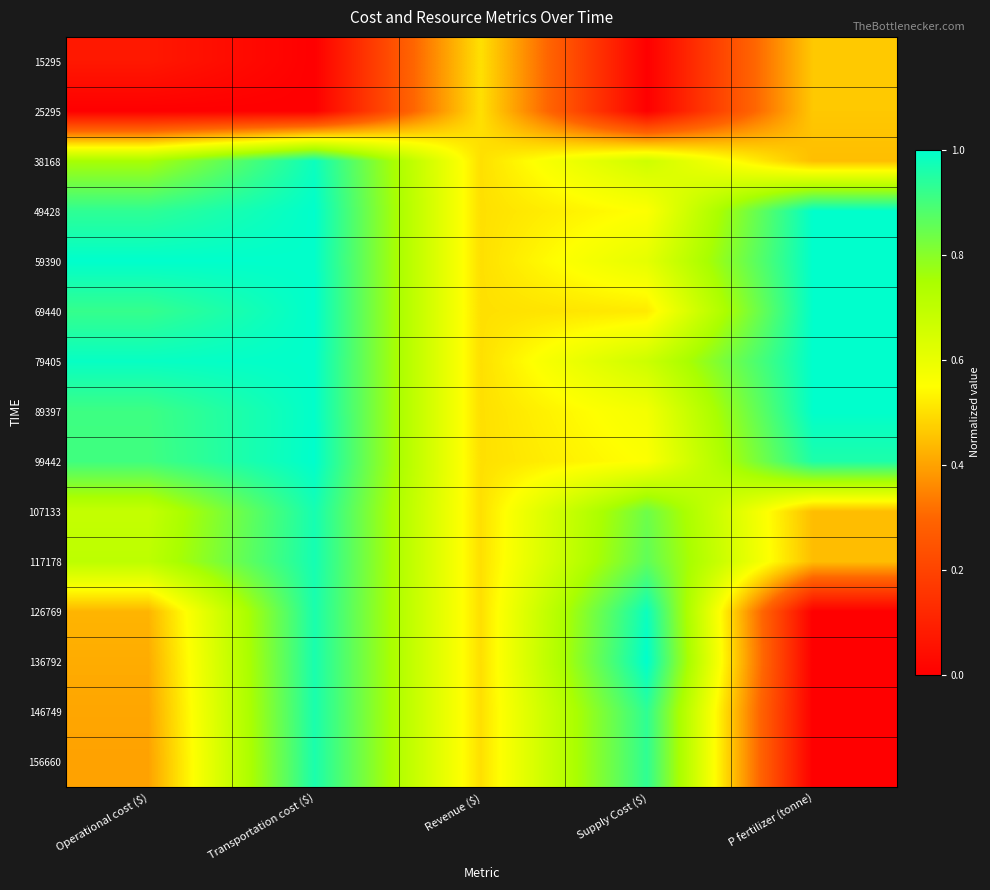

At which category is the sum across all series the highest?

Transportation cost ($)